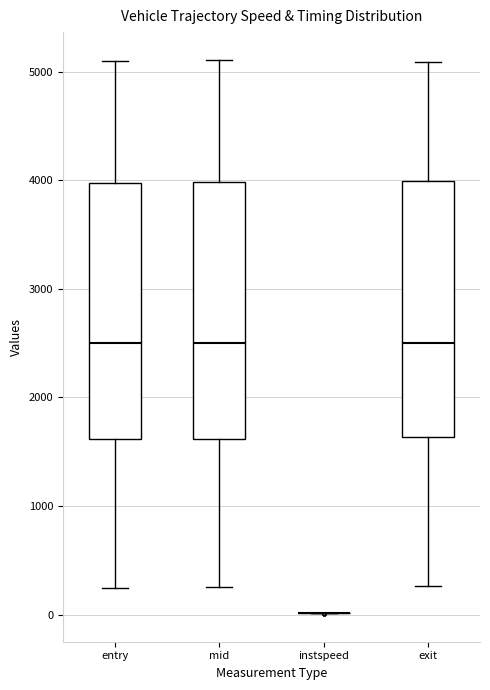

Reading left to right, read every box against the y-axis: the position of its median line, the range the box covers, and the ends of its whiskers. The values are not printed on the chart, so give them approximately, as read against the axis.

entry: median 2500, box 1600 to 4000, whiskers 200 to 5100
mid: median 2500, box 1600 to 4000, whiskers 200 to 5100
instspeed: box collapsed to a line at 0, whiskers 0 to 0
exit: median 2500, box 1600 to 4000, whiskers 300 to 5100